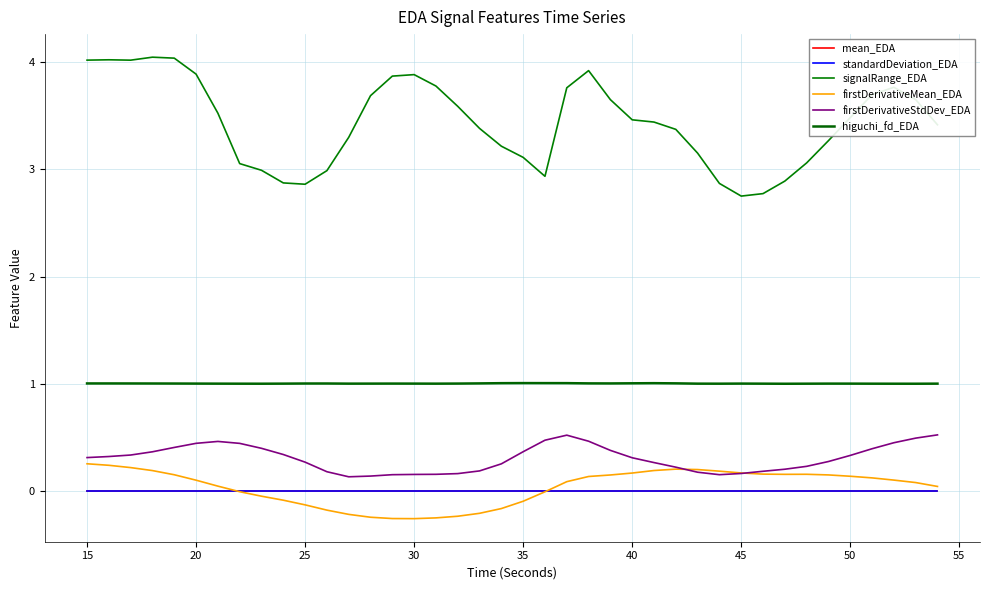

Which series has the largest total across all categories?

signalRange_EDA